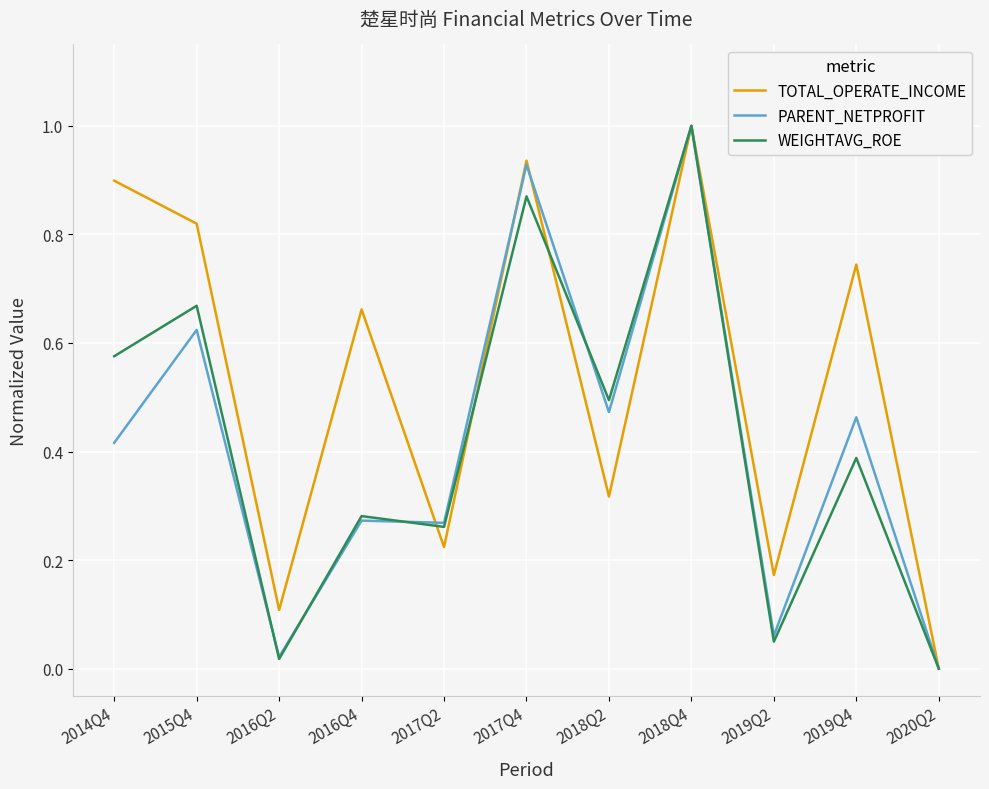

Is it true that WEIGHTAVG_ROE equals 0.2 at 2015Q4?

False